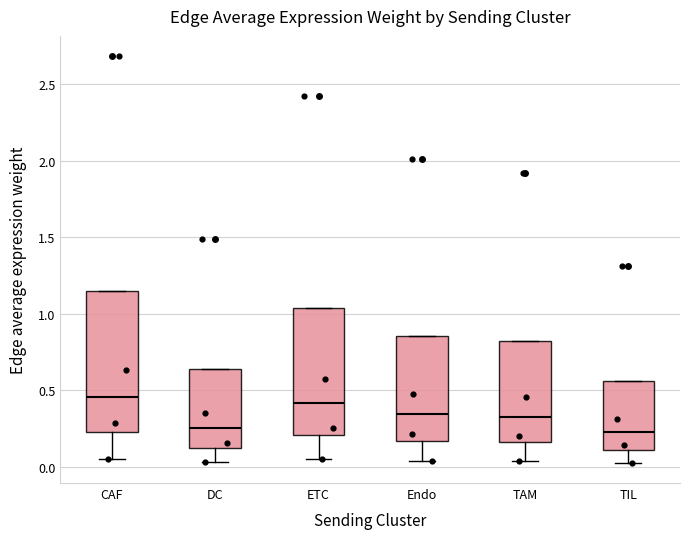

Reading left to right, read every box against the y-axis: the position of its median line, the range the box covers, and the ends of its whiskers. The values are not printed on the chart, so give them approximately, as read against the axis.

CAF: median 0.45, box 0.25 to 1.15, whiskers 0.05 to 1.15
DC: median 0.25, box 0.15 to 0.65, whiskers 0.05 to 0.65
ETC: median 0.40, box 0.20 to 1.05, whiskers 0.05 to 1.05
Endo: median 0.35, box 0.15 to 0.85, whiskers 0.05 to 0.85
TAM: median 0.35, box 0.15 to 0.80, whiskers 0.05 to 0.80
TIL: median 0.20, box 0.10 to 0.55, whiskers 0.05 to 0.55